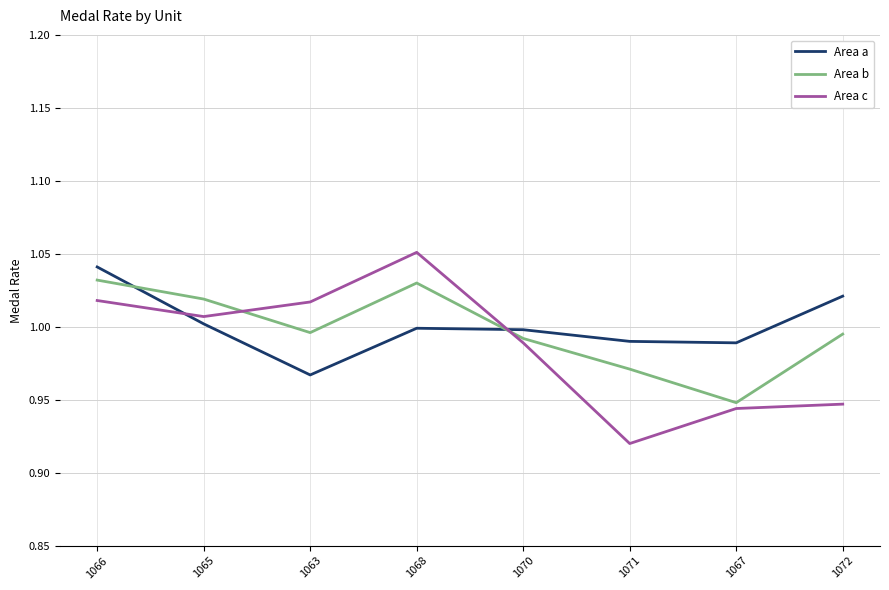

What is the sum of the Area b values at 1071 and 1066?

2.0